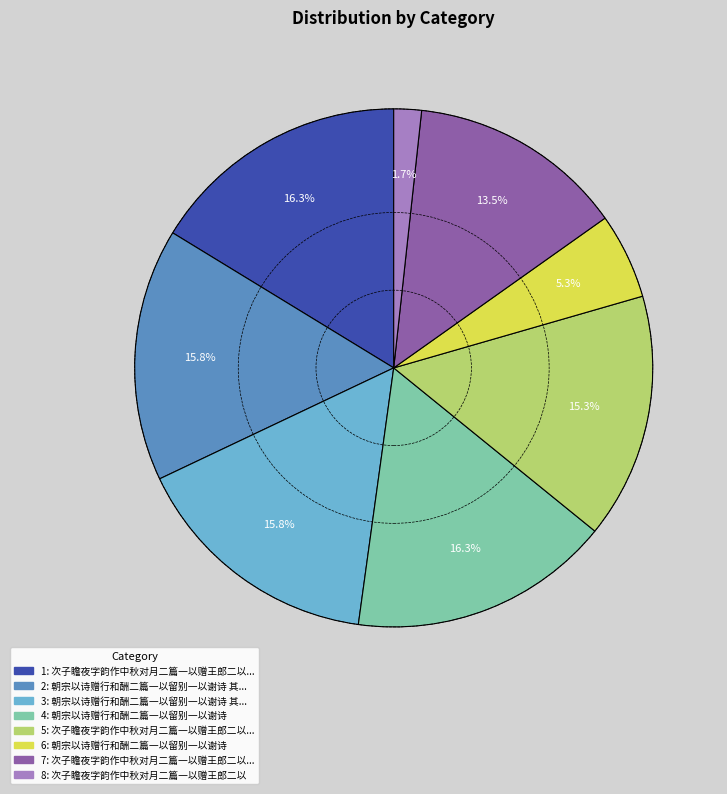

Is there a majority slice in this chart?

No